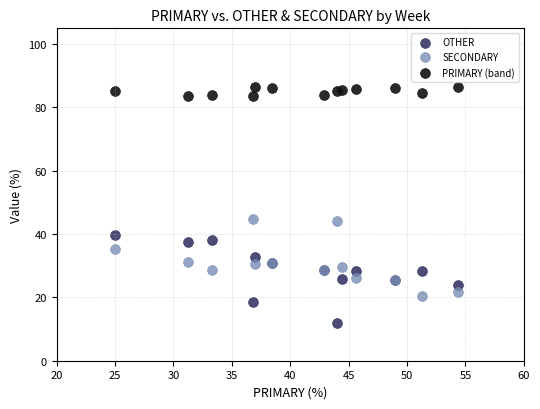

Which series contains the highest Y value?

PRIMARY (band)